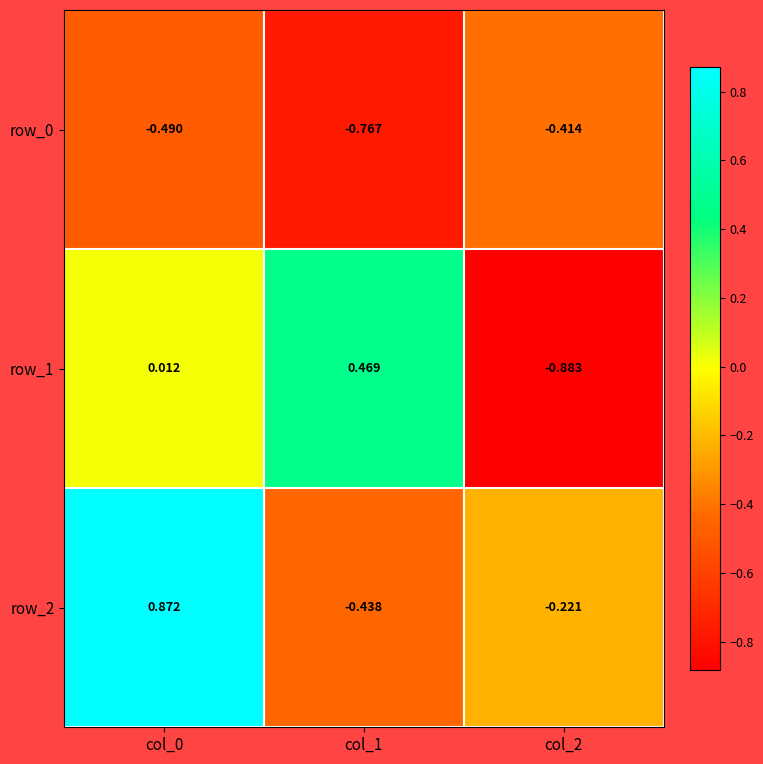

At which label does row_1 first exceed 0?

col_0